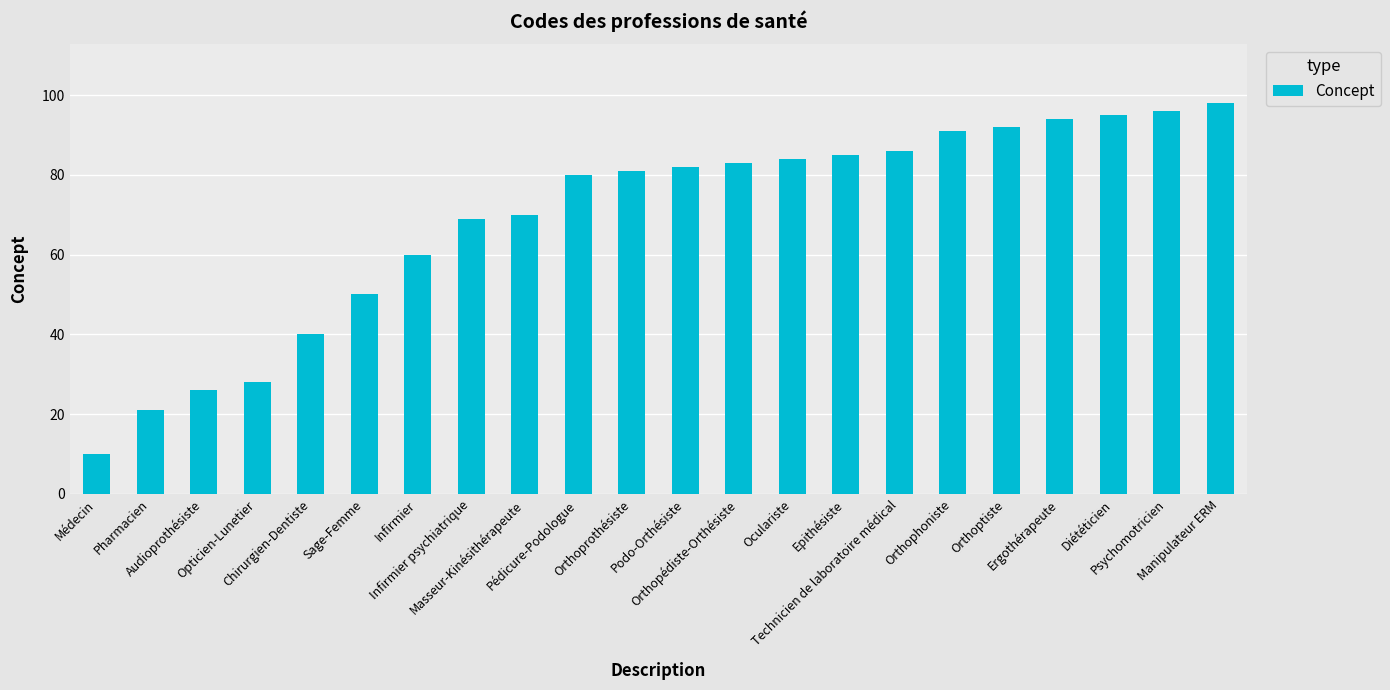

What is the label of the 6th bar from the left?

Sage-Femme